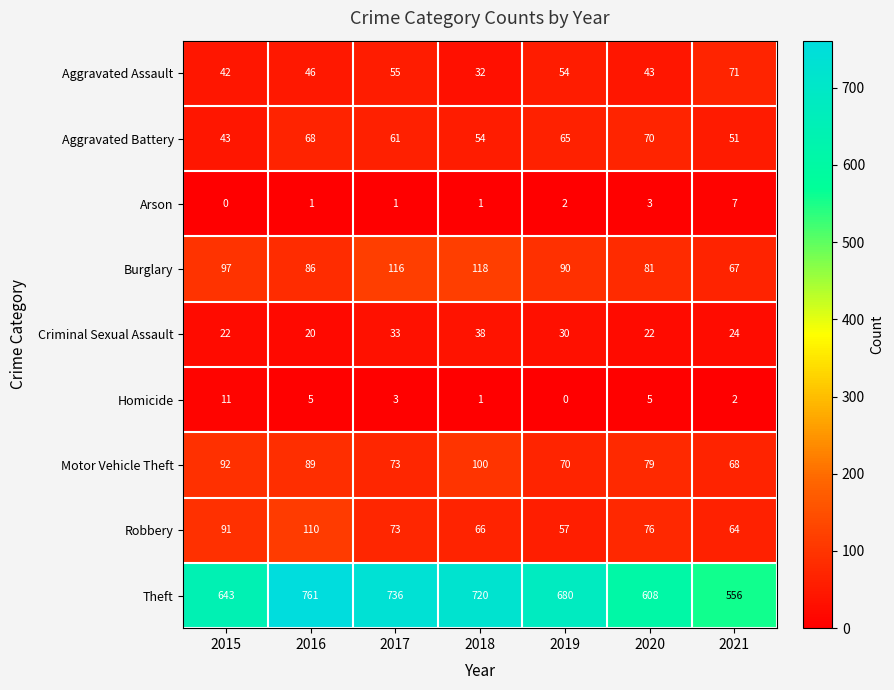

What value does the Robbery series have at 2021?

64